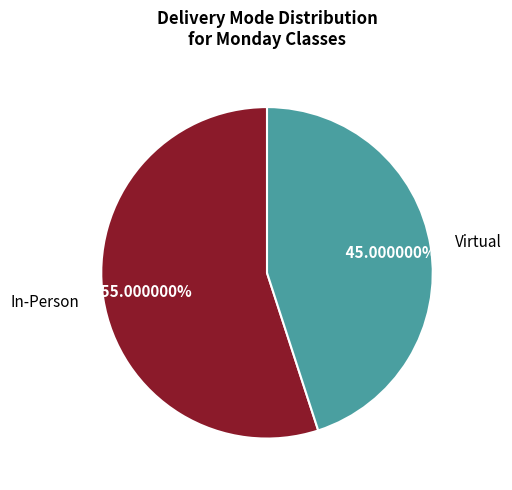

Count the number of slices in the pie.

2